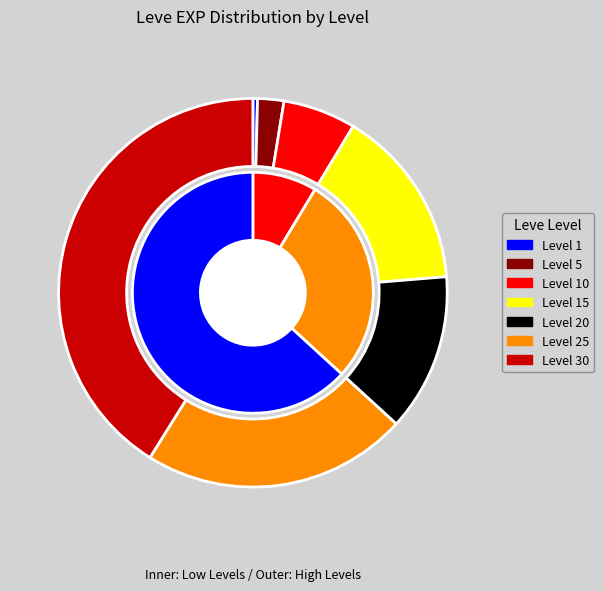

True or false: Level 30 accounts for 35% of the total.

False